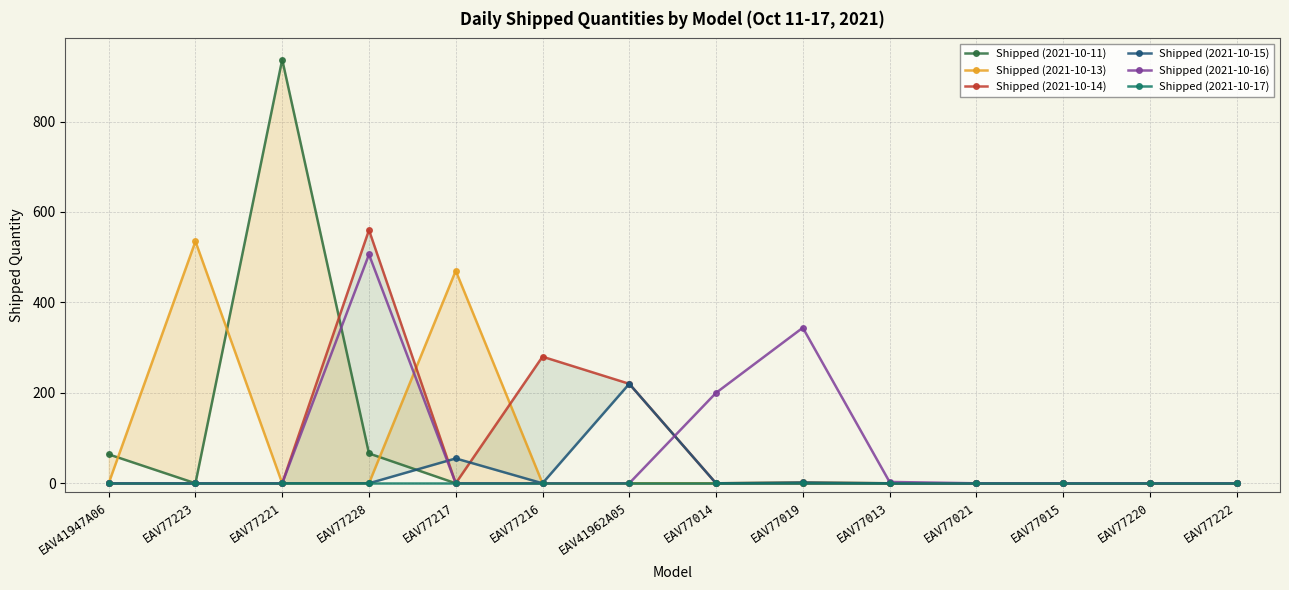

What is the highest value of the Shipped (2021-10-15) series?

220